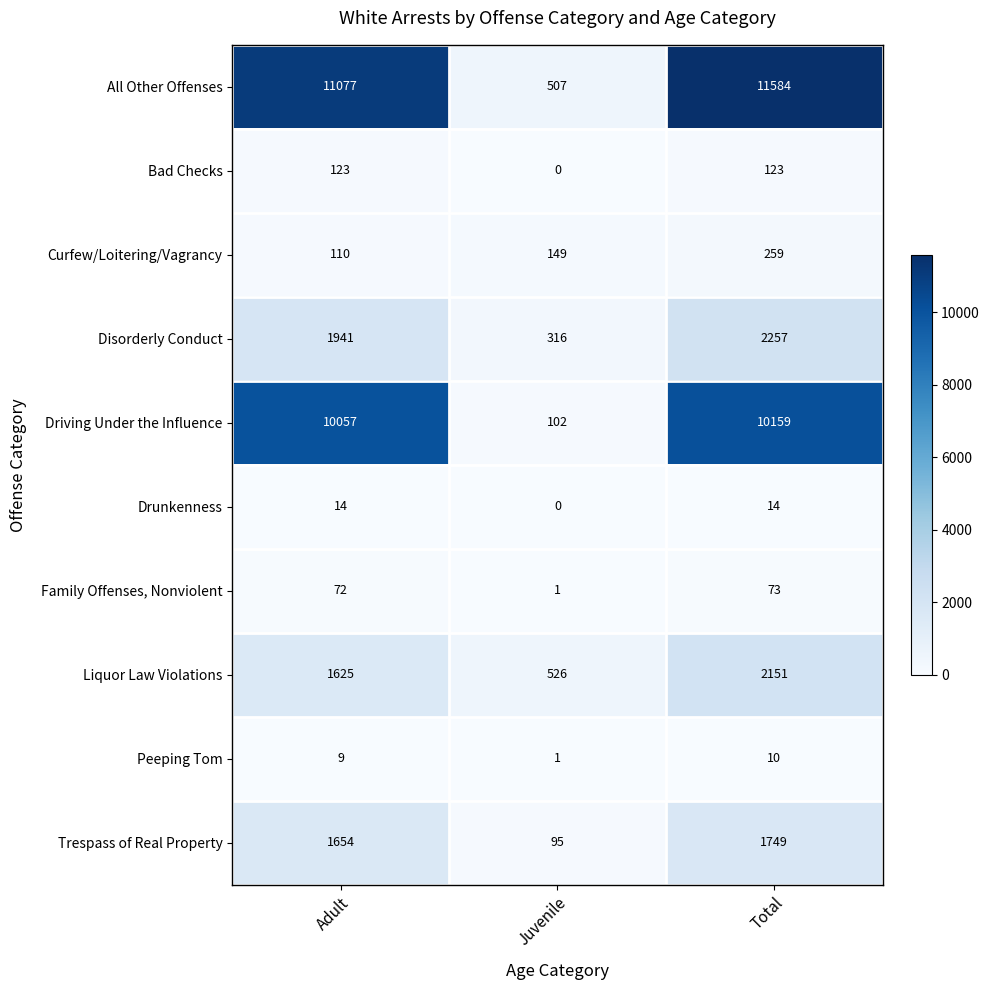

List the series in order of their peak value, lowest first.

Peeping Tom, Drunkenness, Family Offenses, Nonviolent, Bad Checks, Curfew/Loitering/Vagrancy, Trespass of Real Property, Liquor Law Violations, Disorderly Conduct, Driving Under the Influence, All Other Offenses